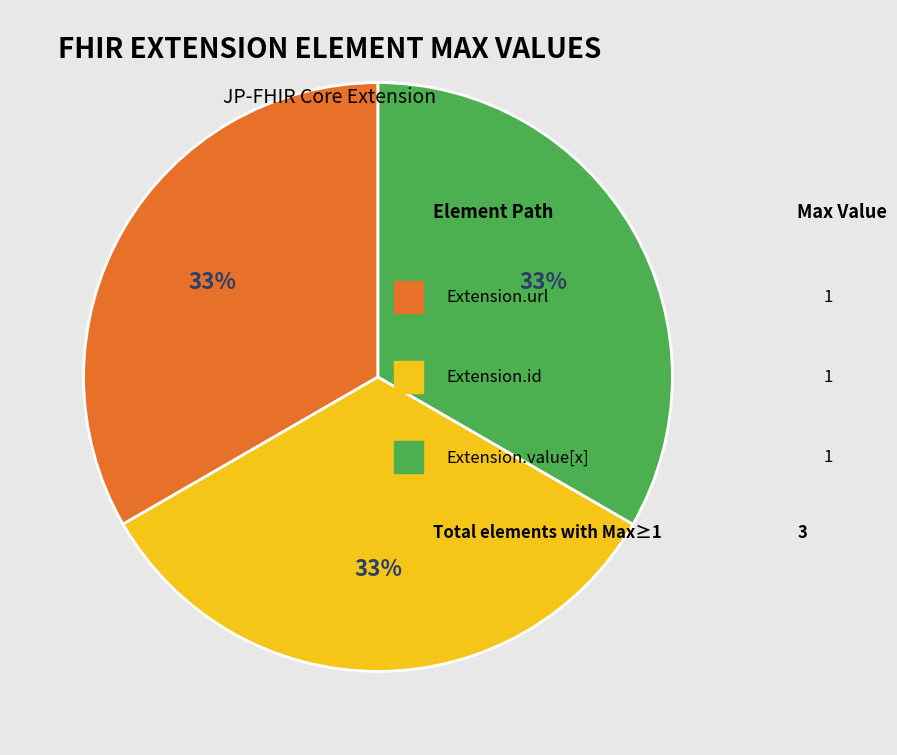

Is there a majority slice in this chart?

No